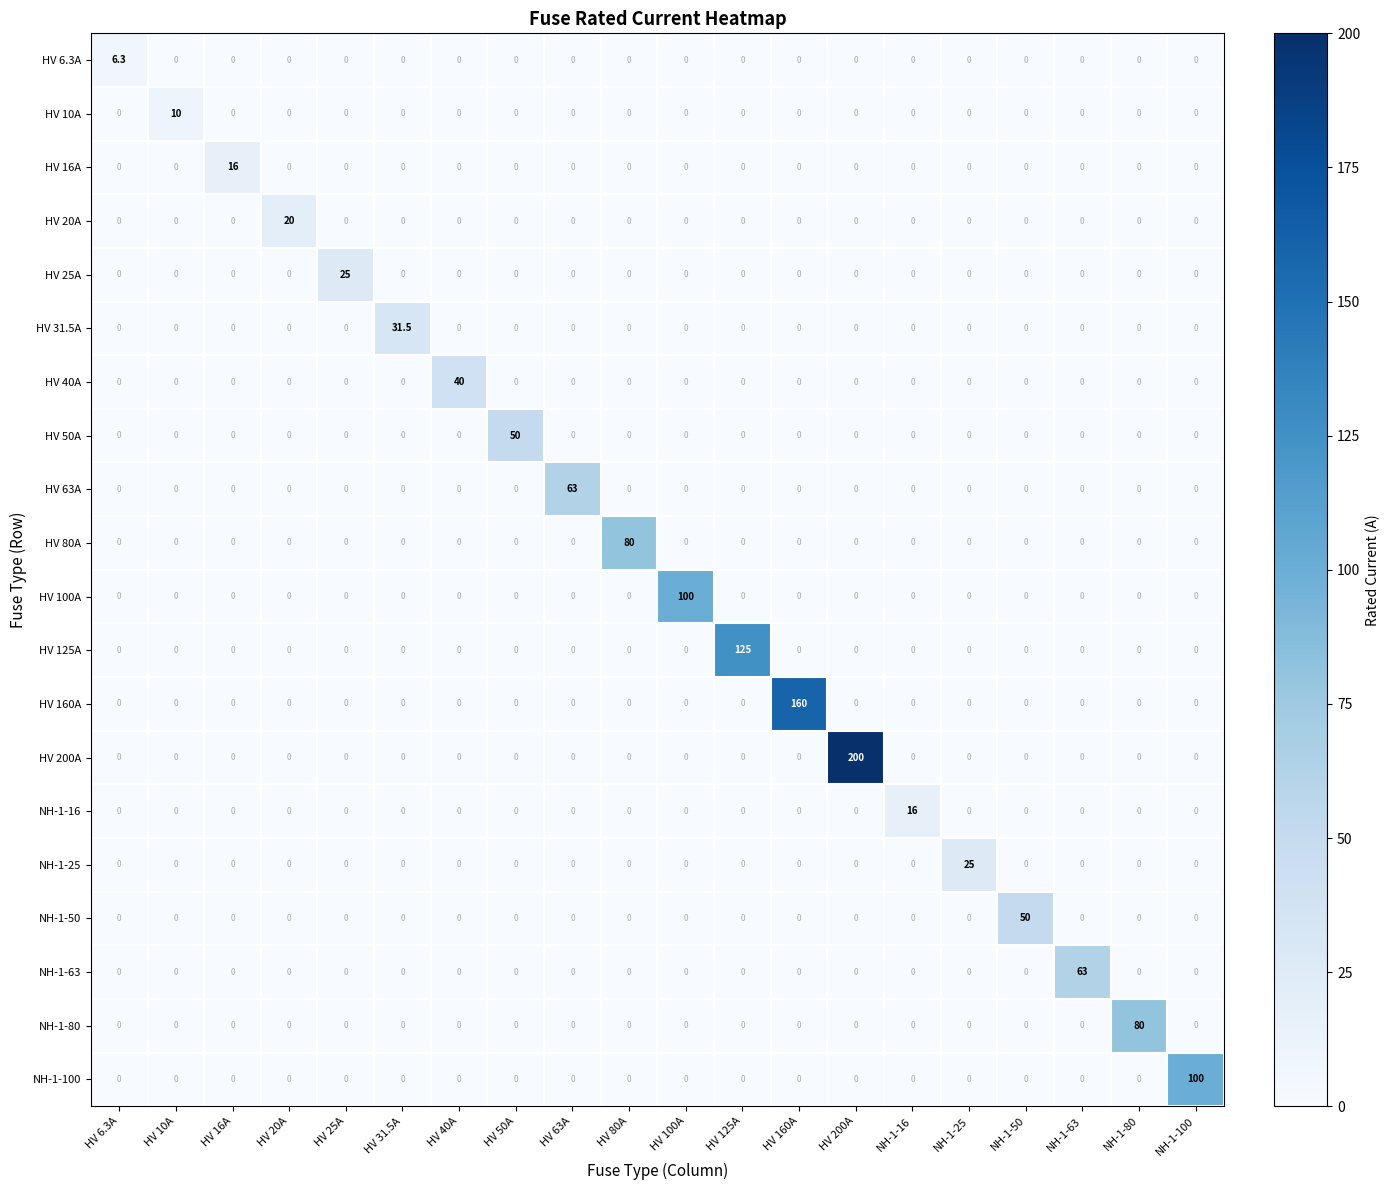

At which category does the chart reach its peak across all series?

HV 200A